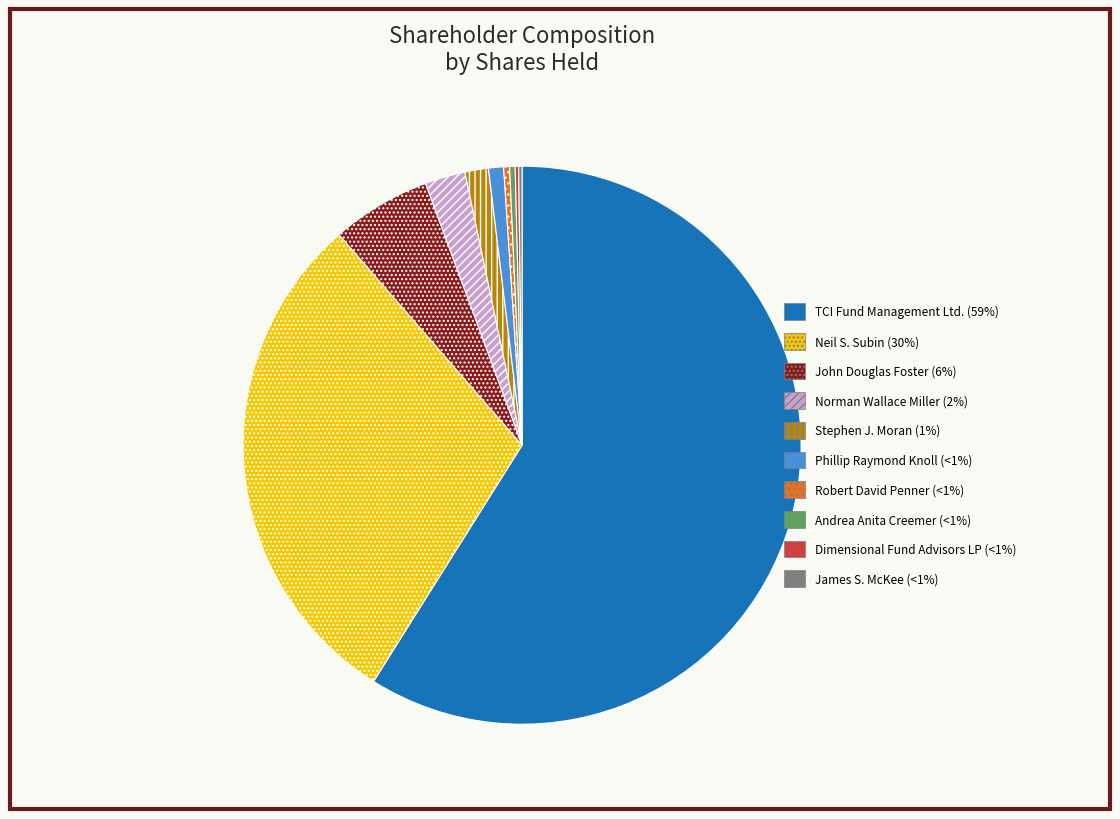

Does TCI Fund Management Ltd. represent more than half of the total?

Yes